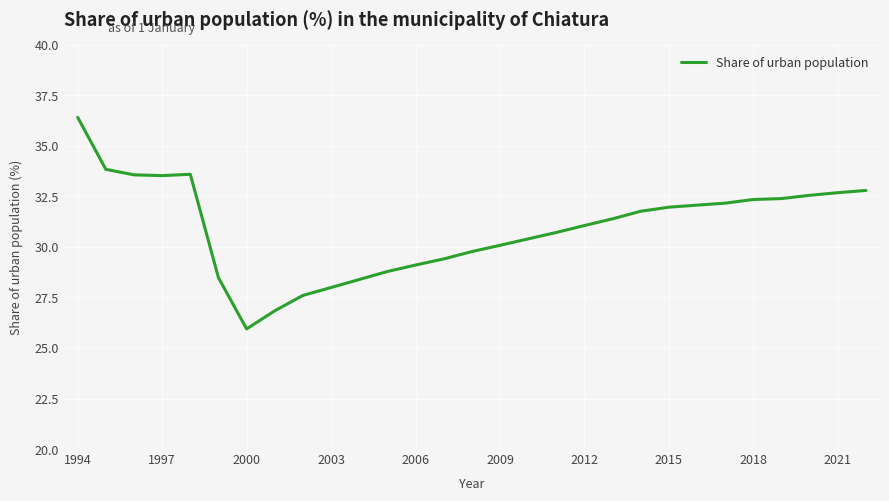

What is the maximum value shown in the chart?

36.4